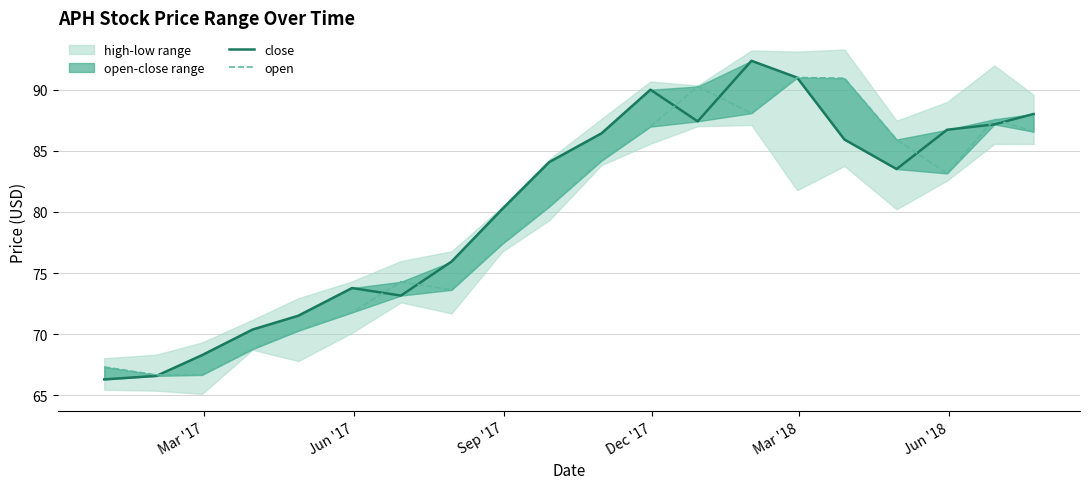

What is the difference between the maximum and minimum values in the close series?

26.0